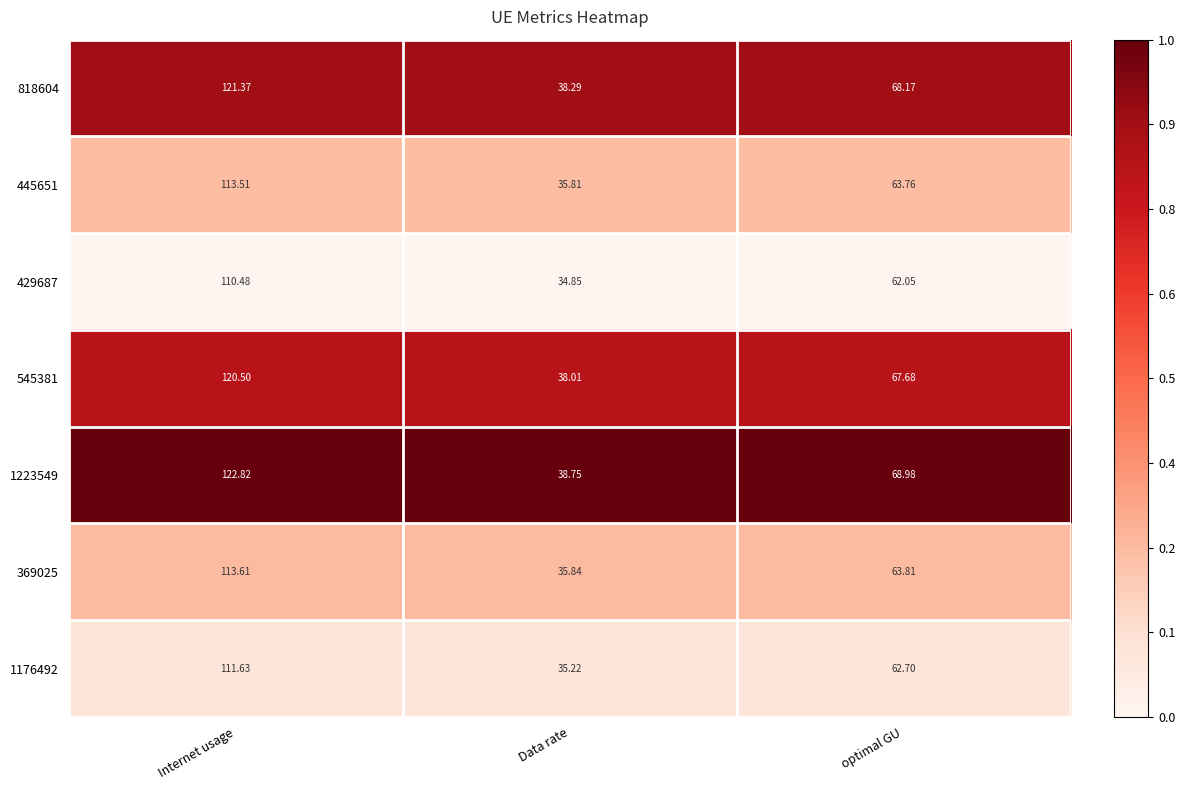

At which label does 1223549 first exceed 68?

Internet usage